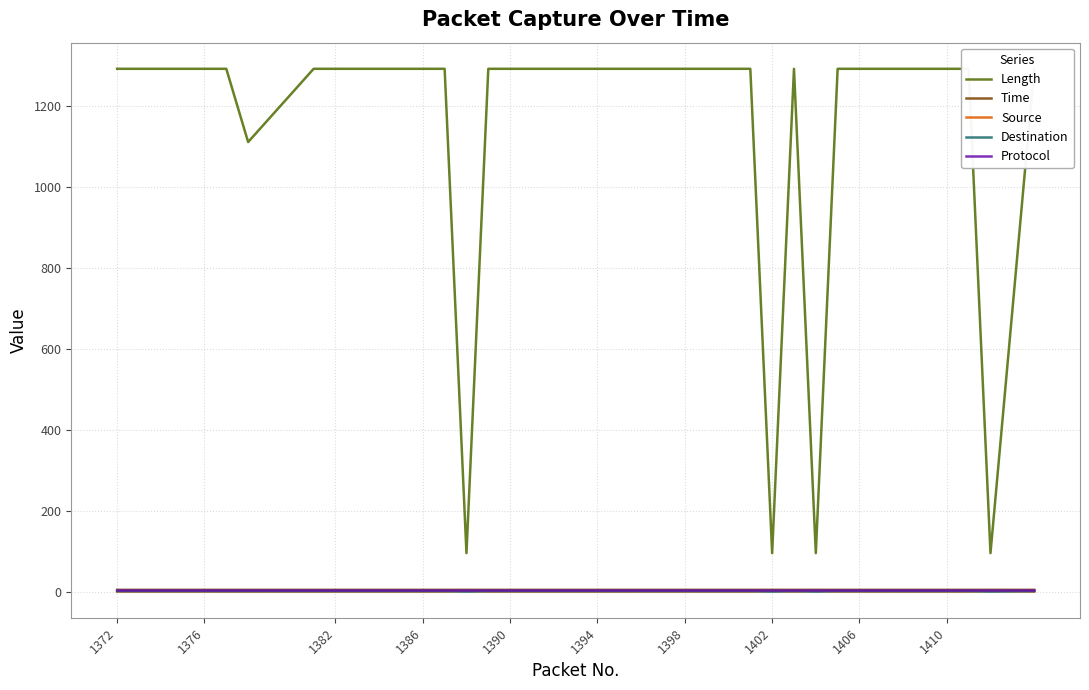

How many data points does each series have?

40